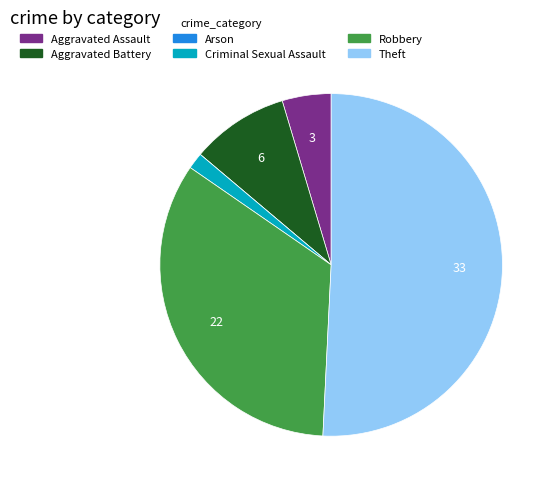

Is it true that Criminal Sexual Assault is 2% of the pie?

True